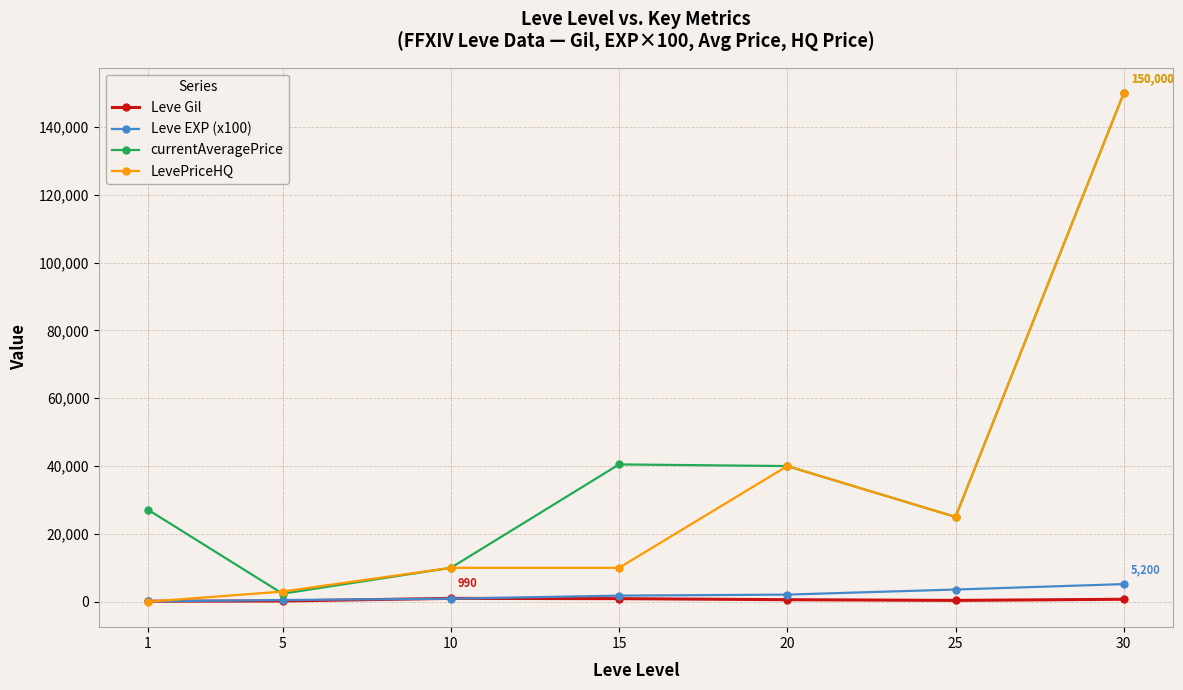

The value of currentAveragePrice at 1 is 38927. True or false?

False